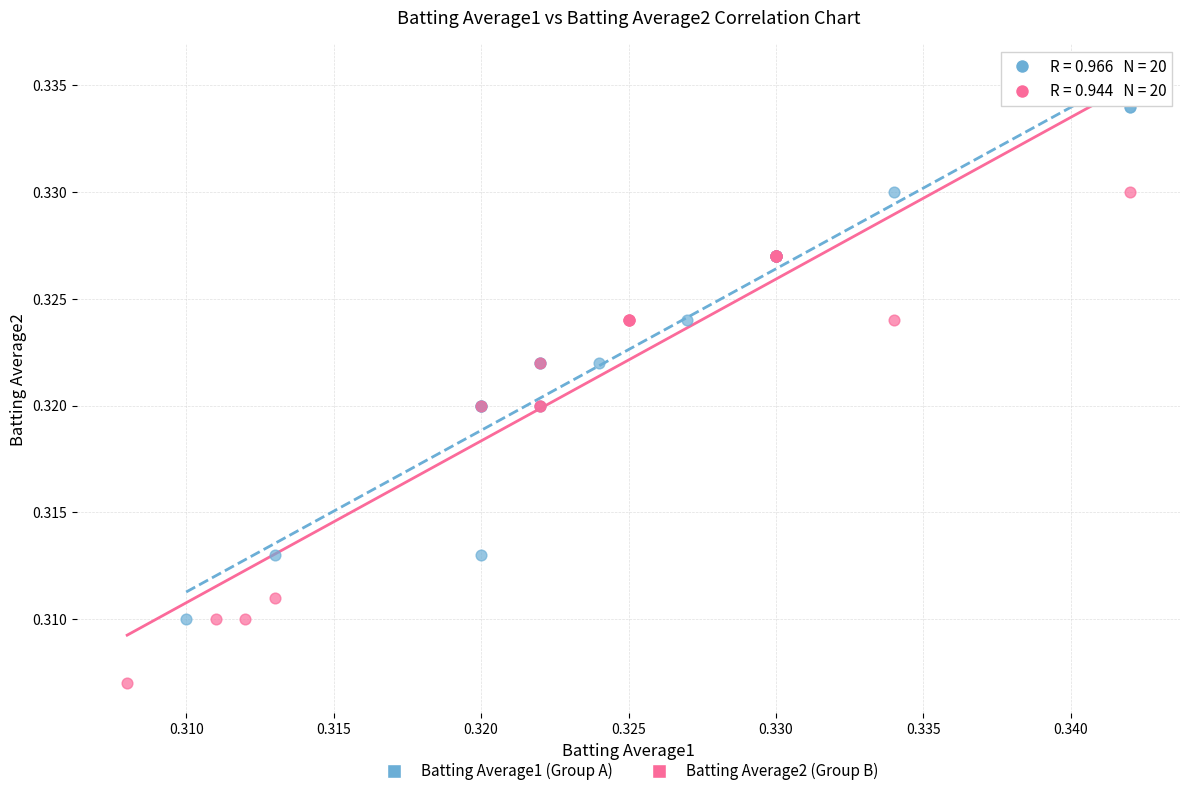

Which series contains the lowest Y value?

Batting Average2 (Group B)